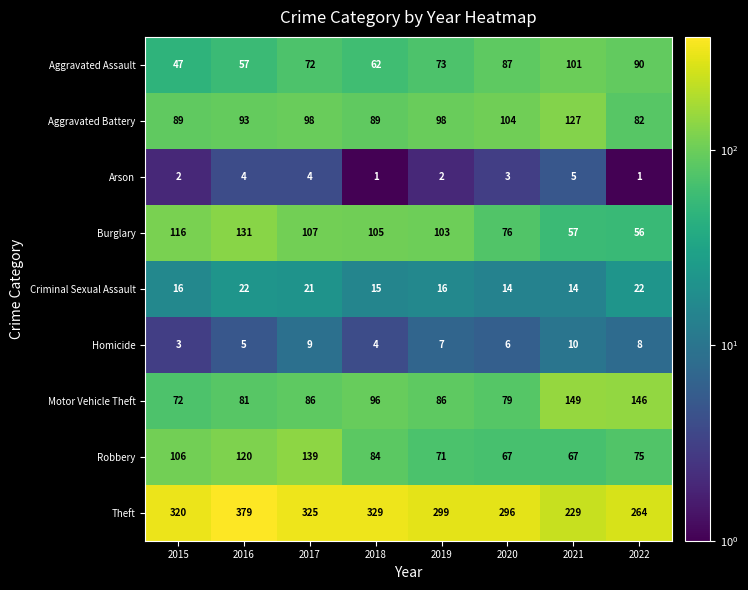

What is the total value across all series at 2020?

732